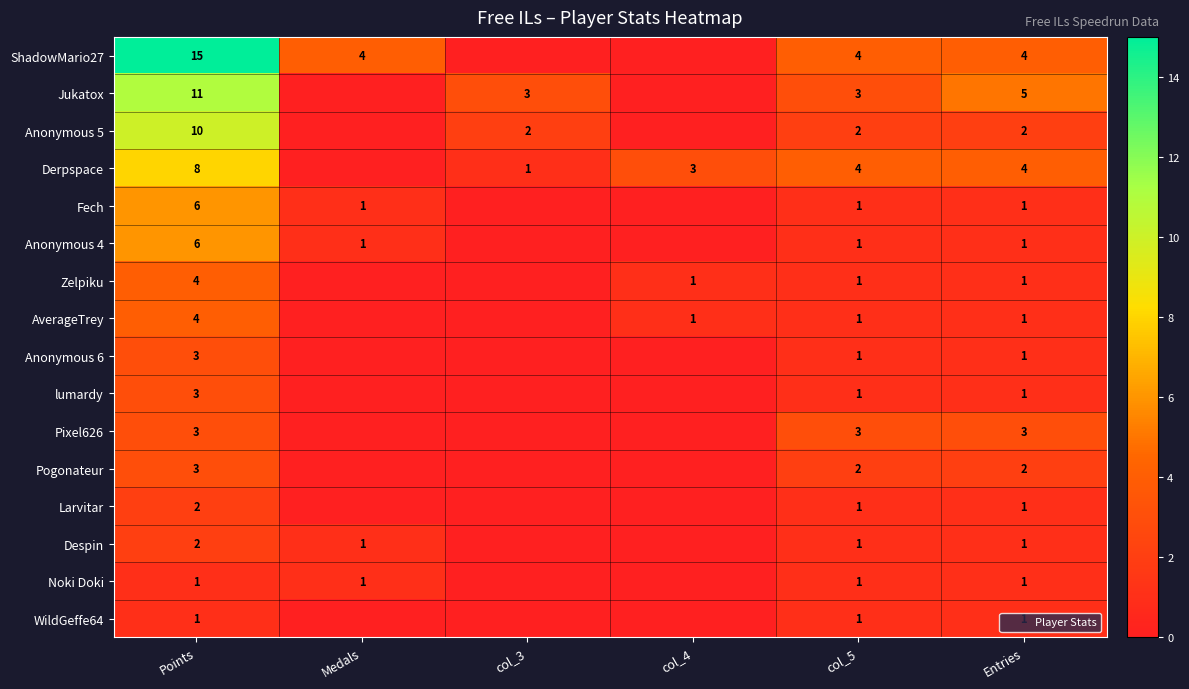

Is it true that Derpspace equals 8 at Points?

True